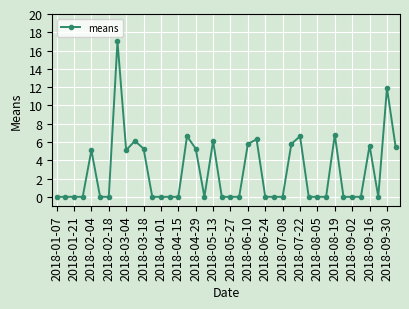

True or false: the data has more than 1 interior local peaks.

True